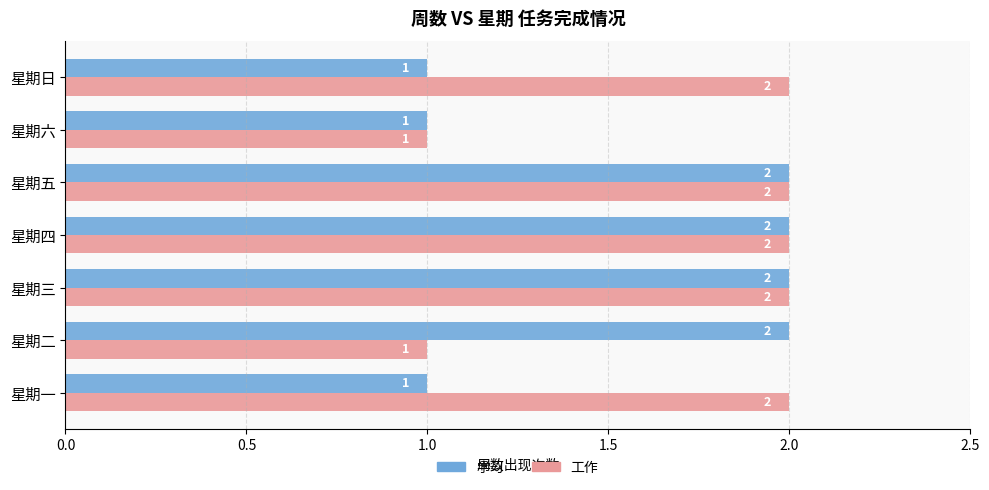

List the series in order of their overall mean, highest first.

工作, 学习